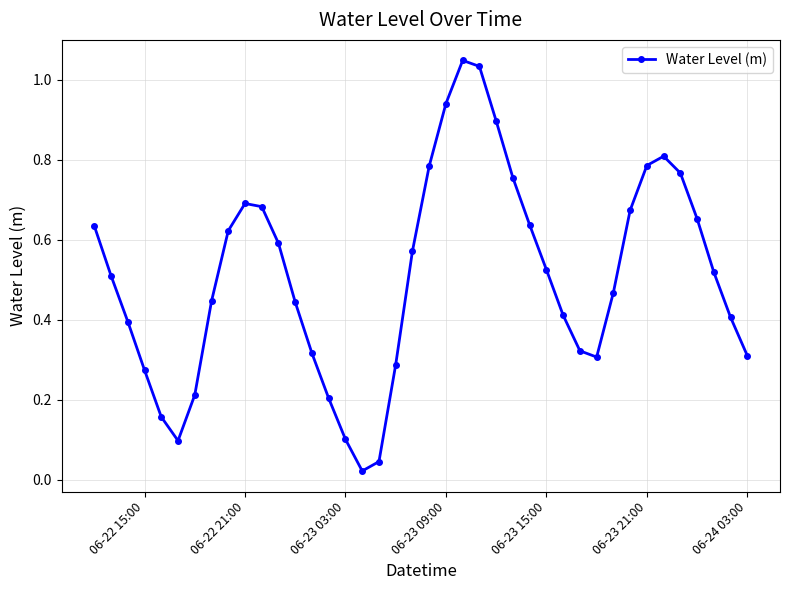

What is the sum of all values?

20.4